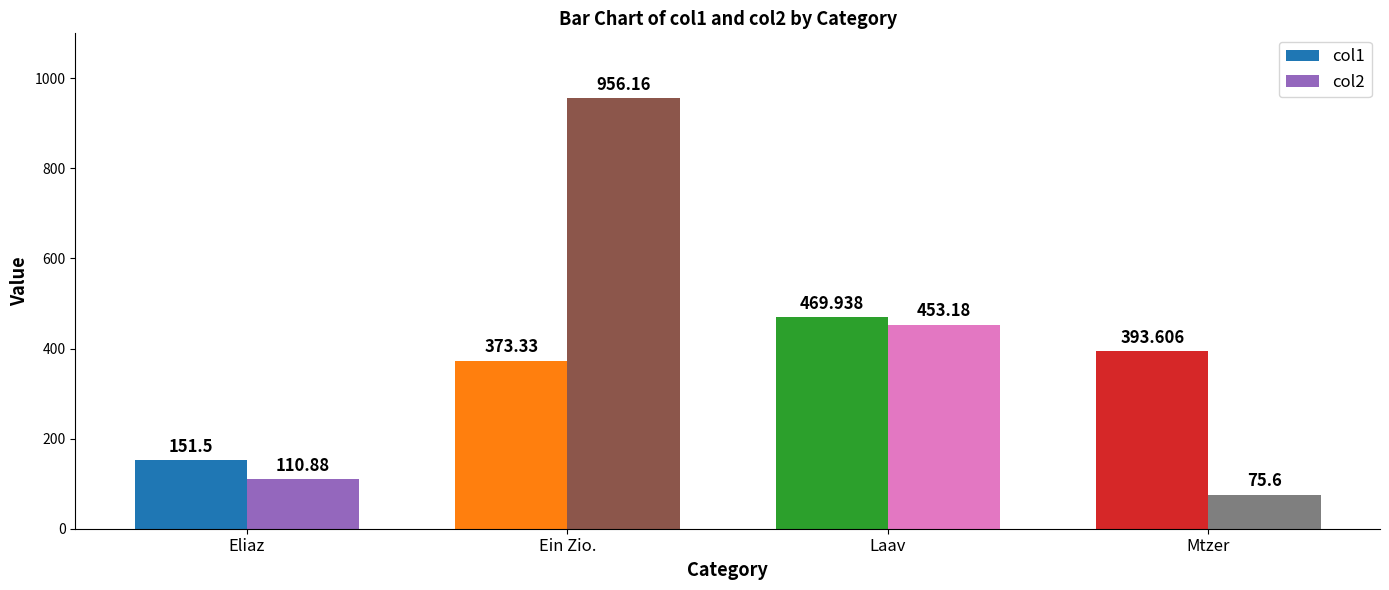

How many data points in col1 are less than 393?

2